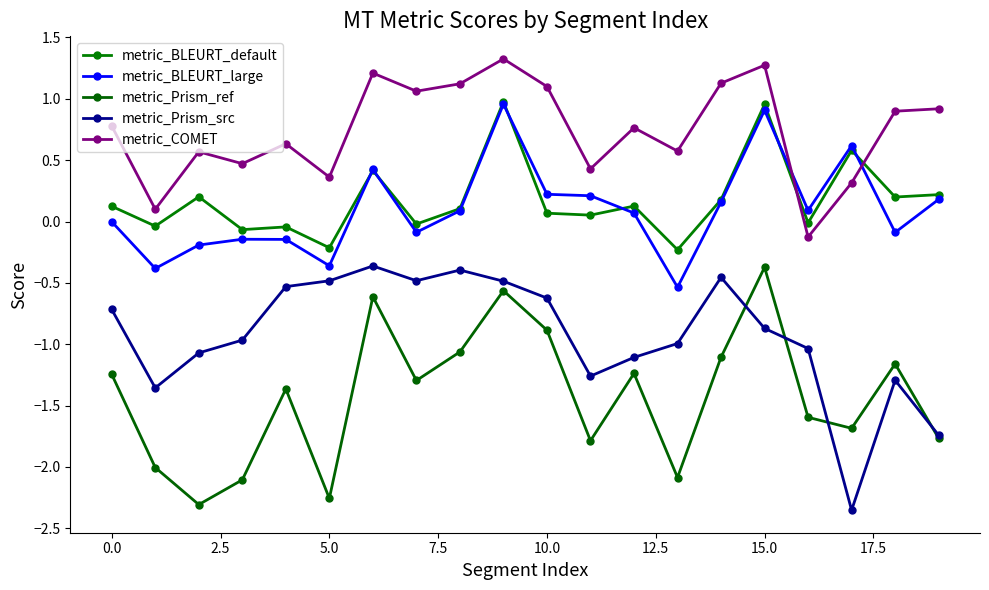

Does the chart have visible grid lines?

No